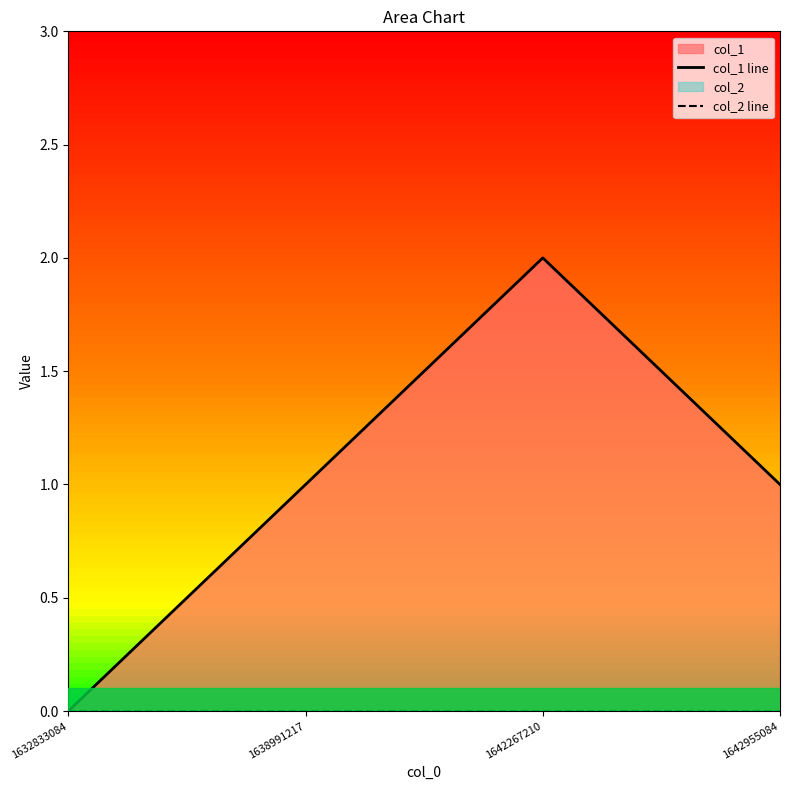

Rank the series at 1642267210 from highest to lowest value.

col_1 line, col_2 line